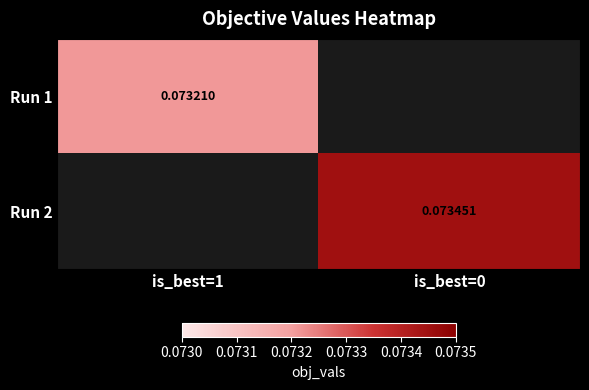

Rank the series by their maximum value, from lowest to highest.

Run 1, Run 2